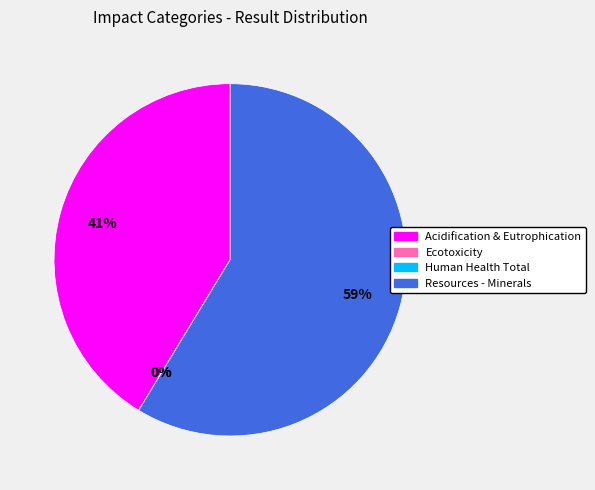

What is the ratio of the value at Acidification & Eutrophication to the value at Resources - Minerals?

0.7